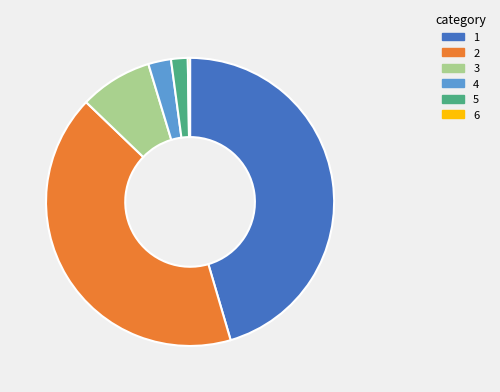

Approximately how many times larger is the value at 2 compared to 1?

0.9